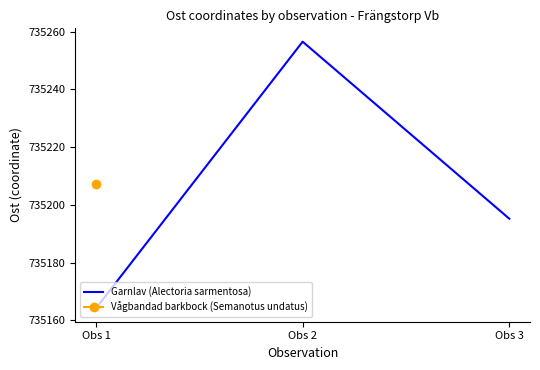

What is the average value?

735205.3